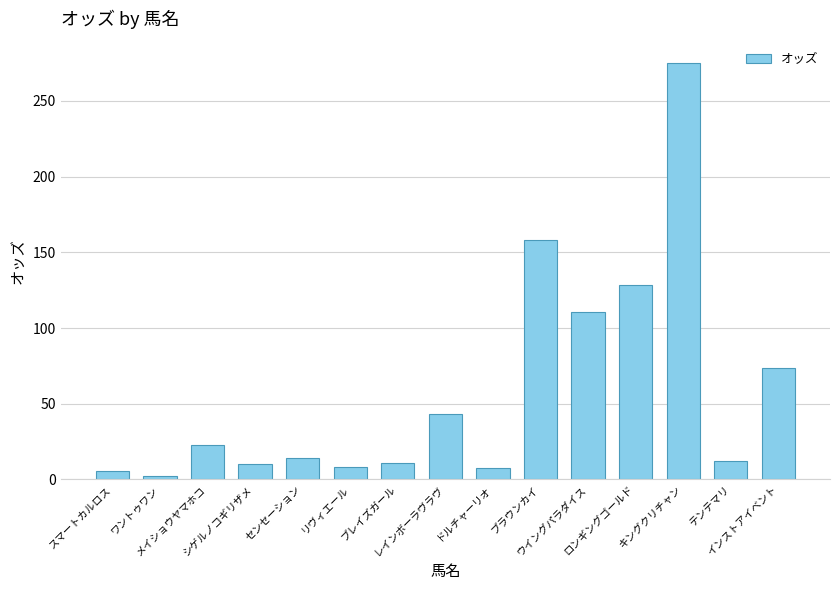

What is the value of the 4th bar from the left?

10.3